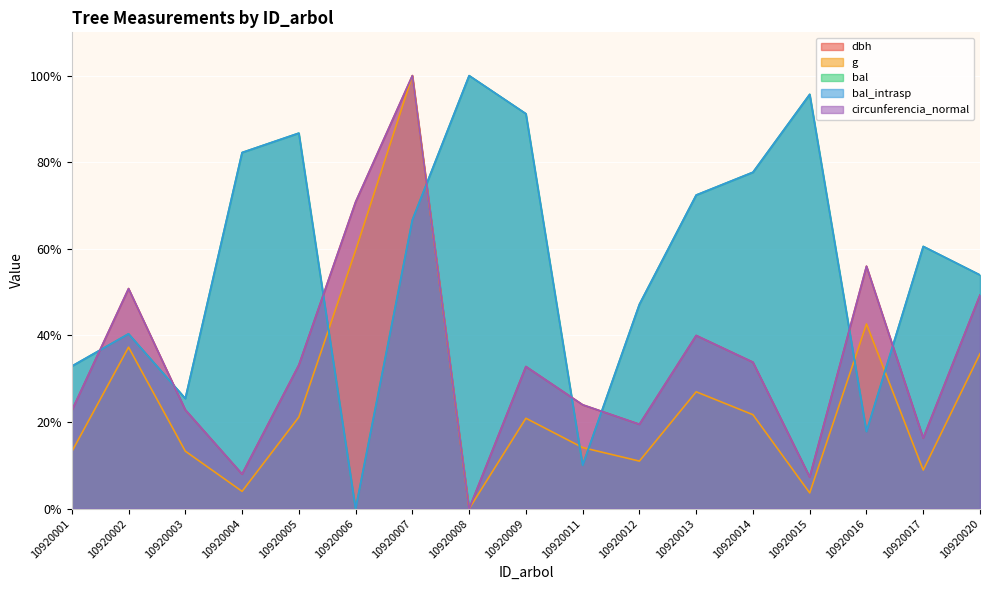

At which category is the sum across all series the highest?

10920007